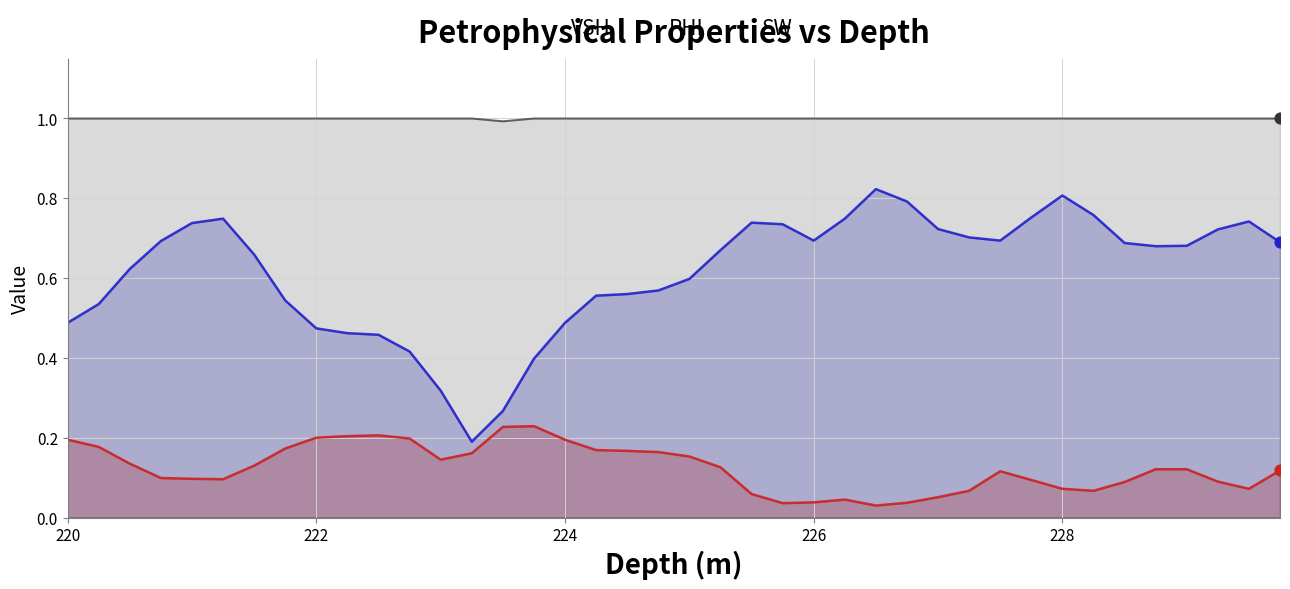

Which series has the largest total across all categories?

SW